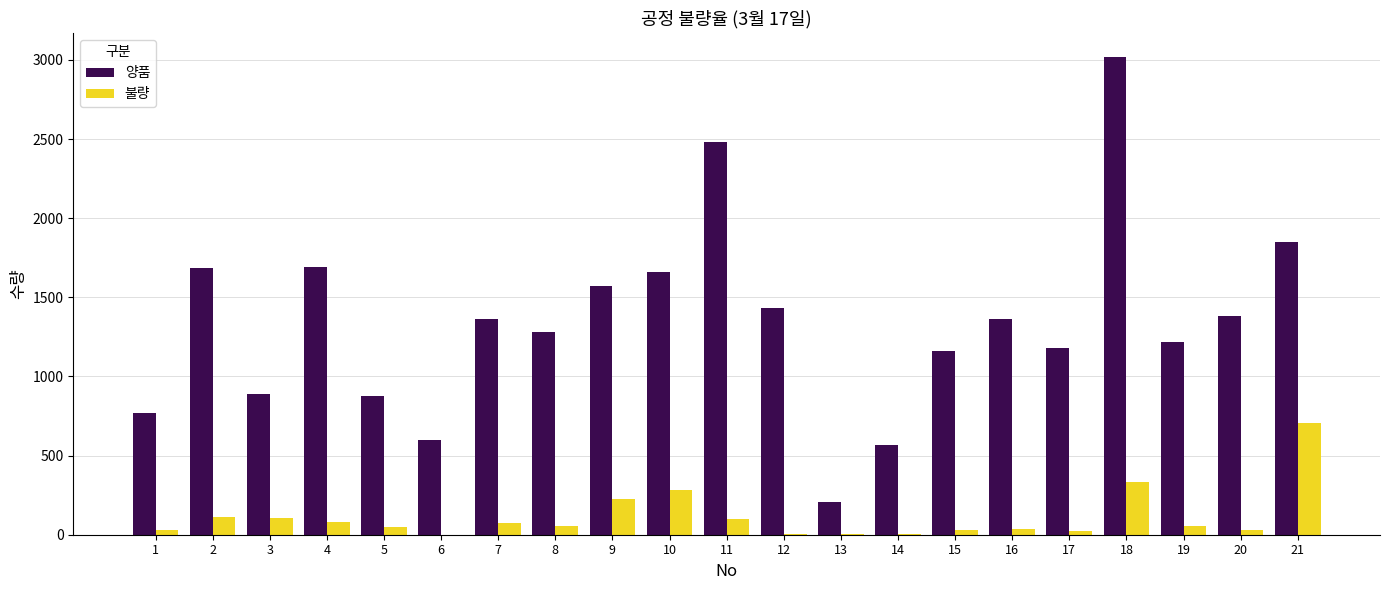

The value of 불량 at 20 is 27. True or false?

True